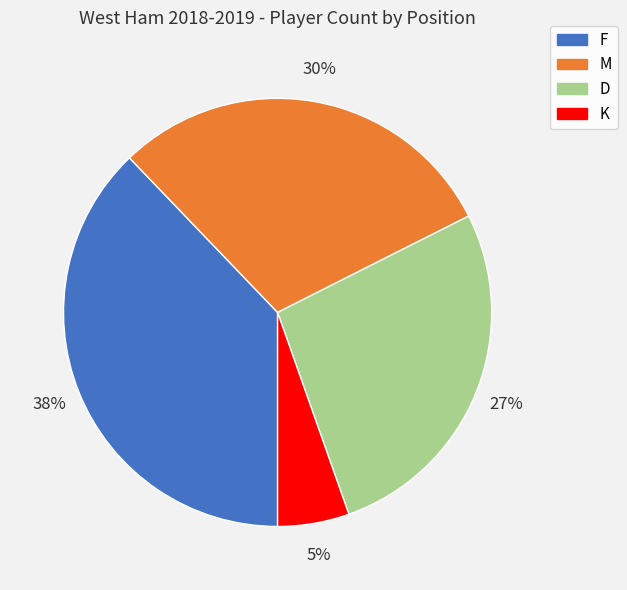

Which slice is the largest?

F